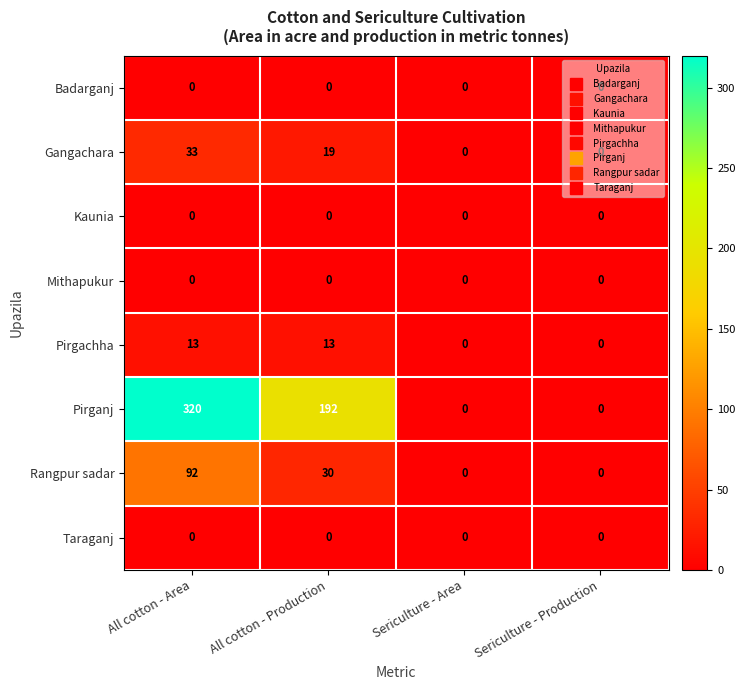

Is it true that Pirganj equals 557 at All cotton - Area?

False